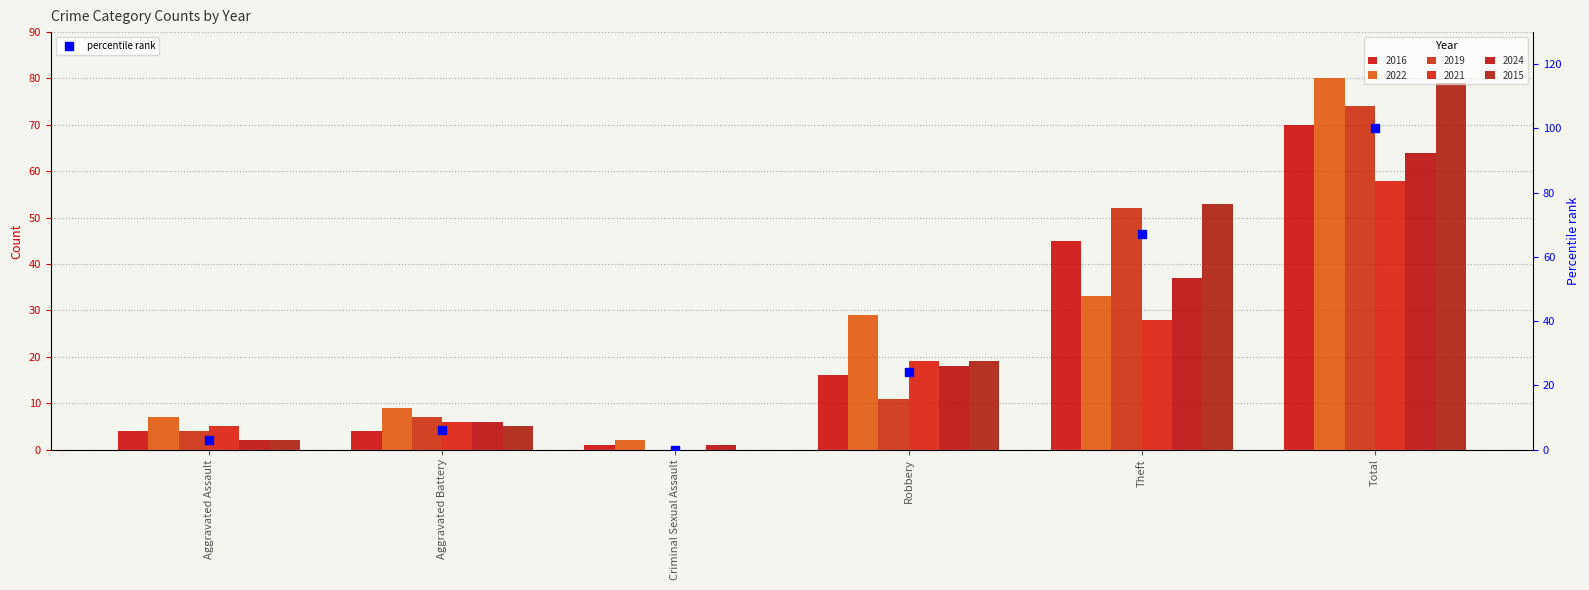

What is the change in value from Criminal Sexual Assault to Robbery?

+24